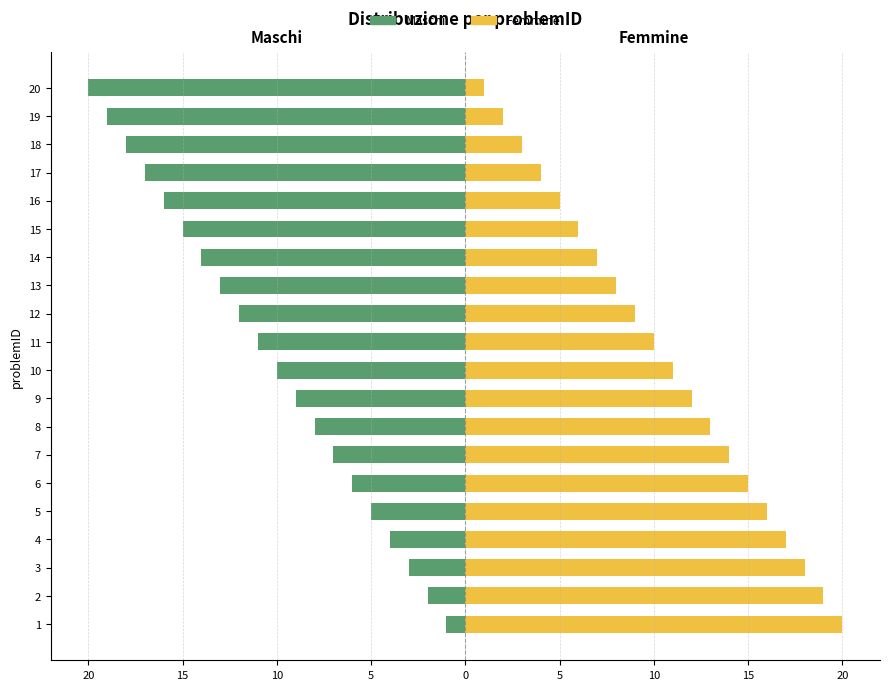

Rank the series by their average value, from lowest to highest.

Maschi, Femmine